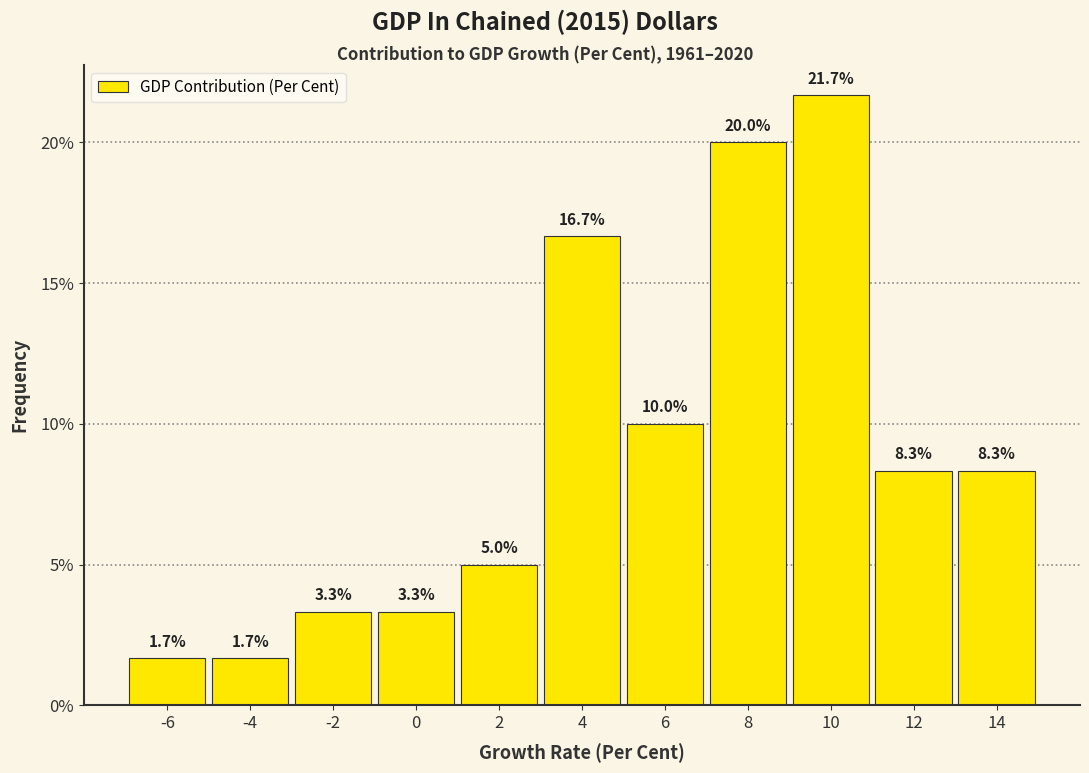

Reading left to right, transcribe this chart: for each bar, give the range it covers on the x-axis and its height.

-7 to -5: 1.7
-5 to -3: 1.7
-3 to -1: 3.3
-1 to 1: 3.3
1 to 3: 5.0
3 to 5: 16.7
5 to 7: 10.0
7 to 9: 20.0
9 to 11: 21.7
11 to 13: 8.3
13 to 15: 8.3